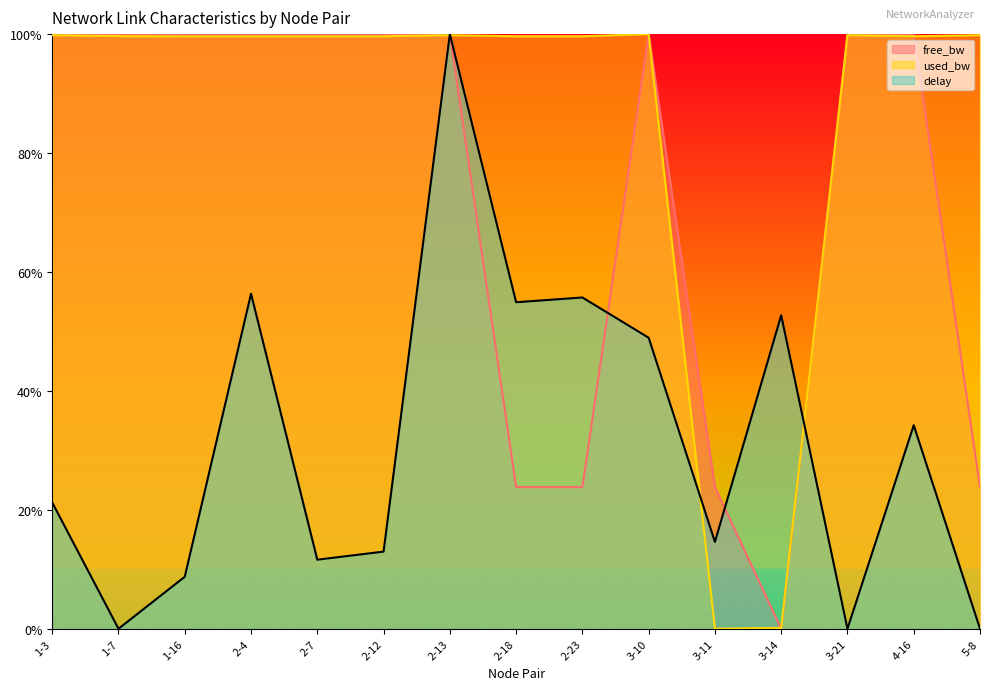

Which series ends up on top after the final intersection of used_bw and free_bw?

used_bw